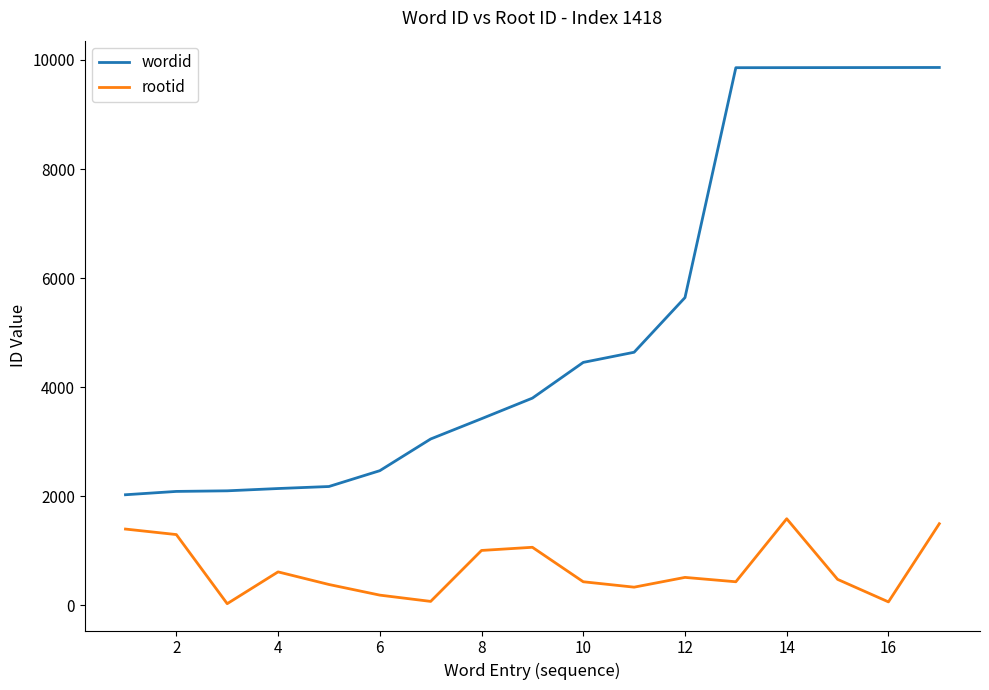

Which series has the largest total across all categories?

wordid